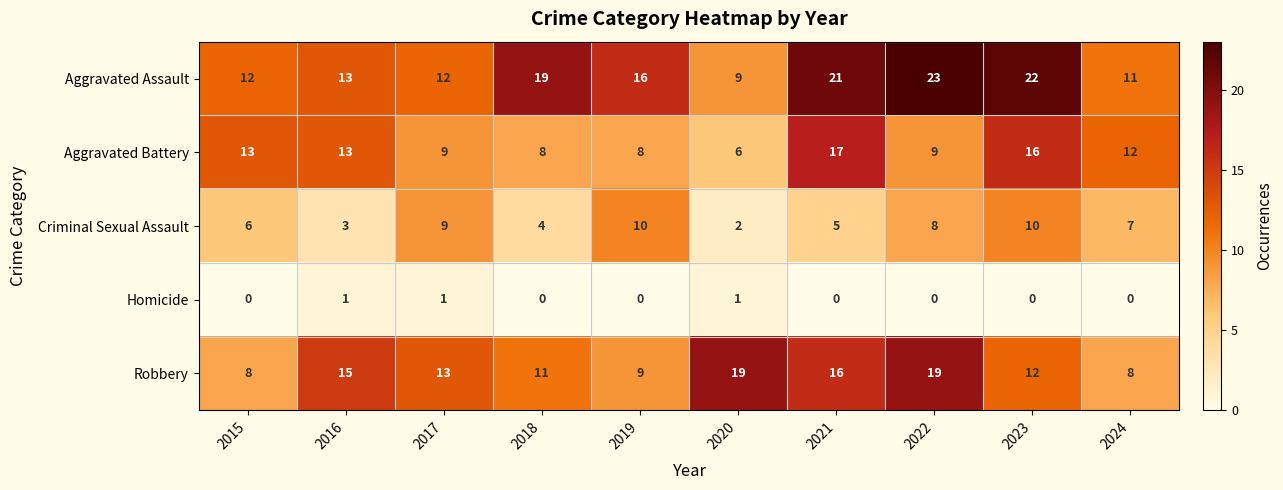

List the series in order of their peak value, lowest first.

Homicide, Criminal Sexual Assault, Aggravated Battery, Robbery, Aggravated Assault